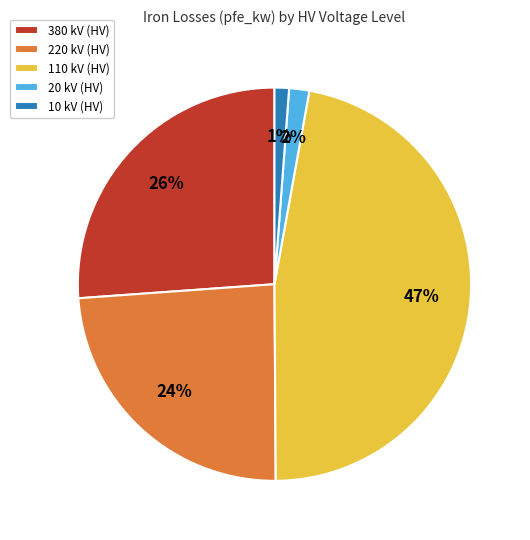

Is it true that 380 kV (HV) is 26% of the pie?

True